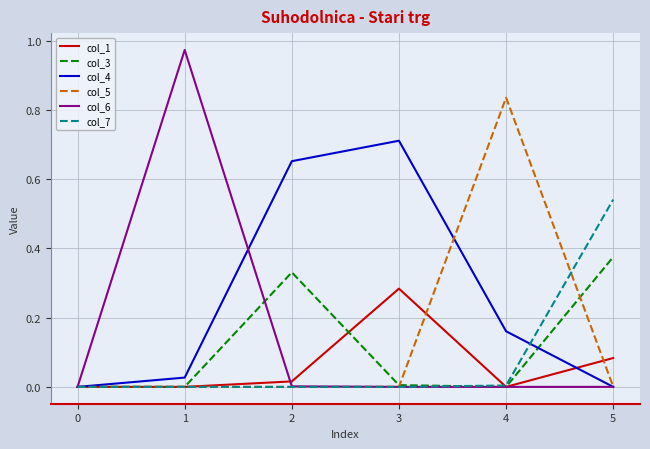

True or false: col_7 has more than 2 points higher than both neighbors.

False